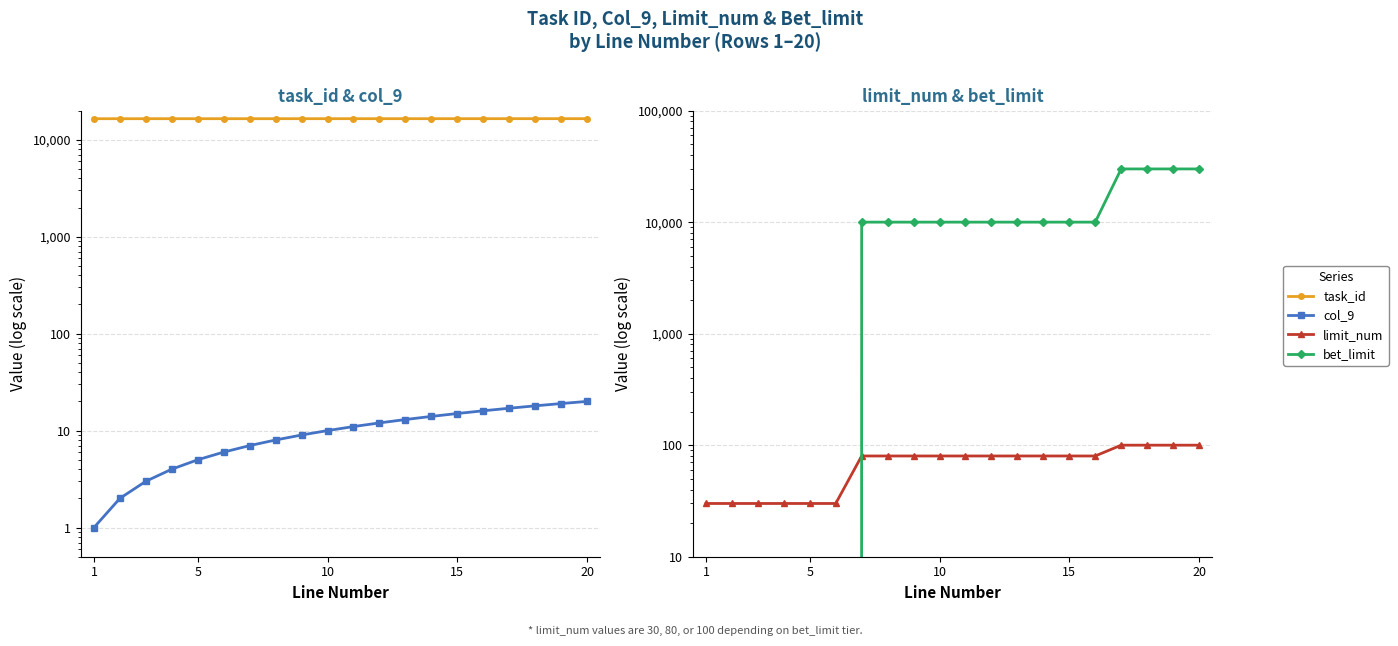

What is the value of the task_id point at the 16th from the left?

16504